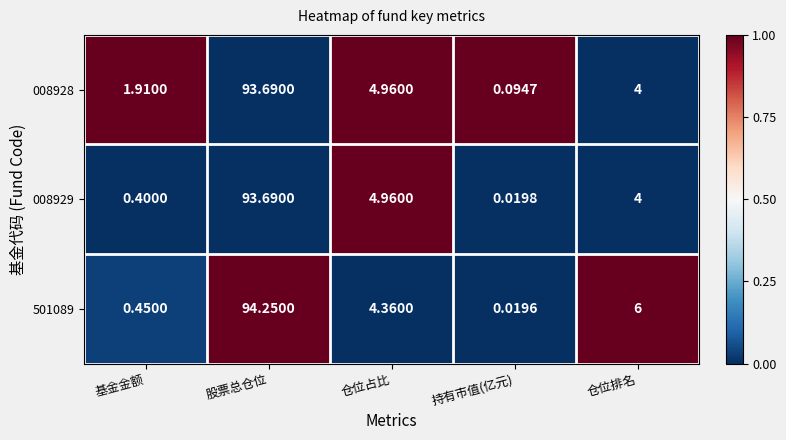

At which category is the sum across all series the highest?

股票总仓位